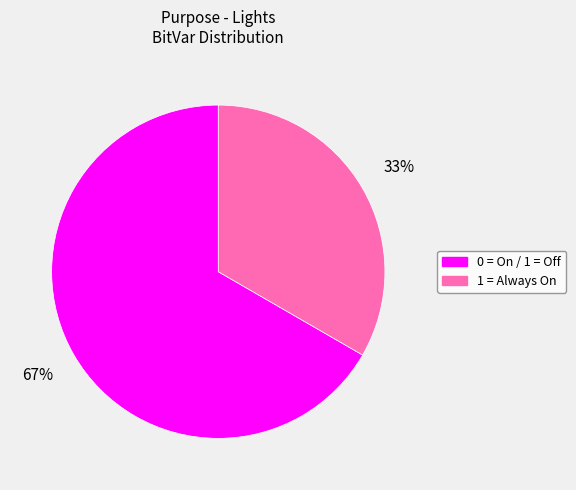

The 1 = Always On slice represents 45% of the pie. True or false?

False